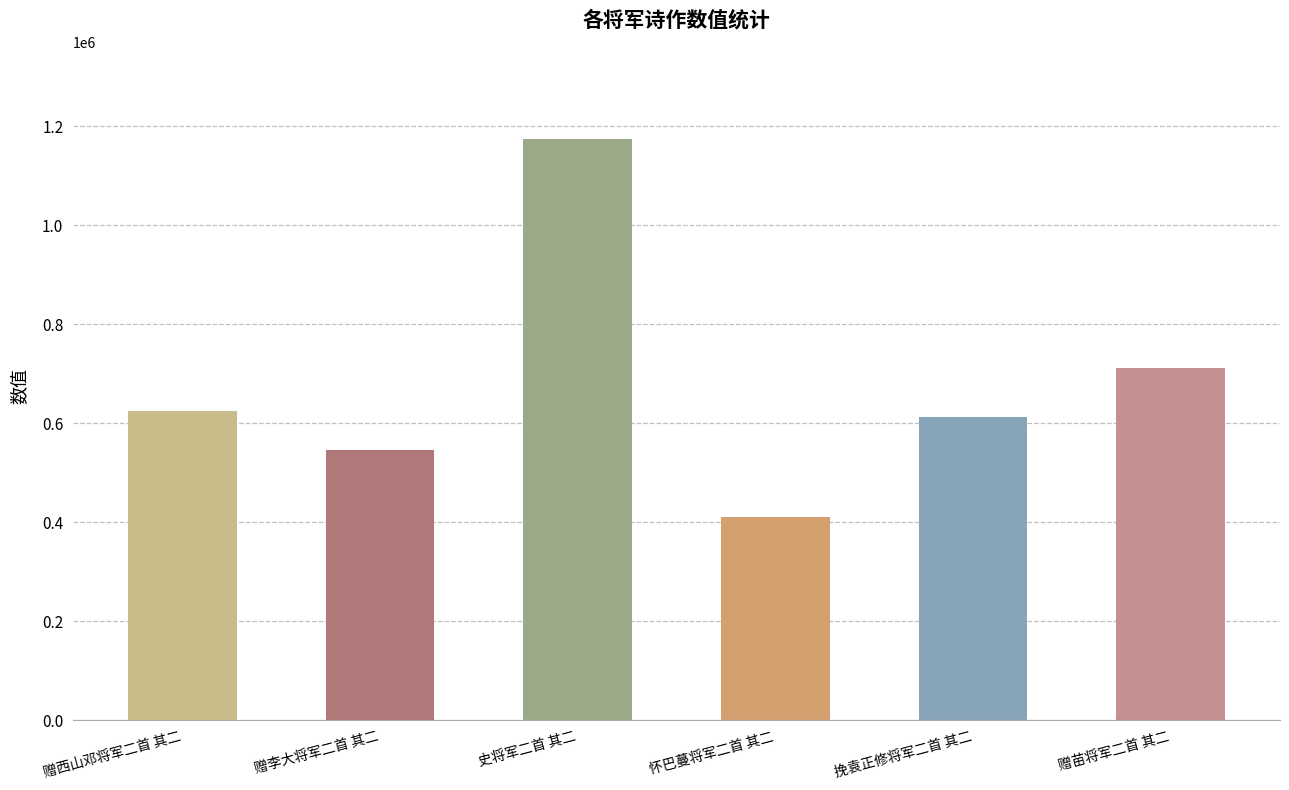

What is the sum of all values?

4077307